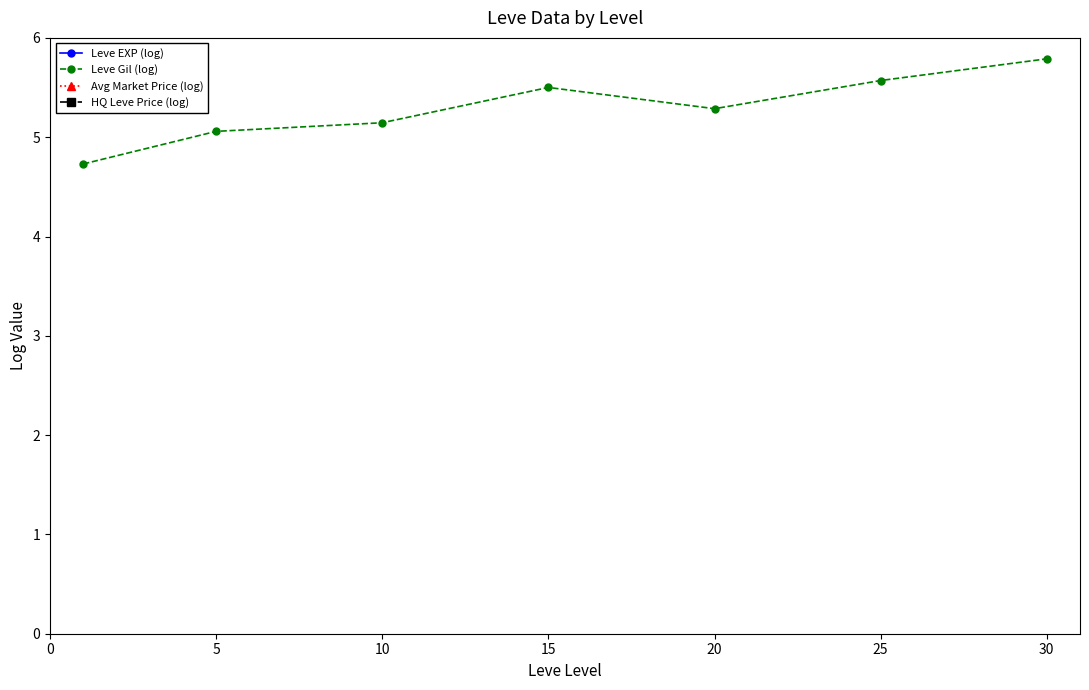

Which category has the highest value in the HQ Leve Price (log) series?

30